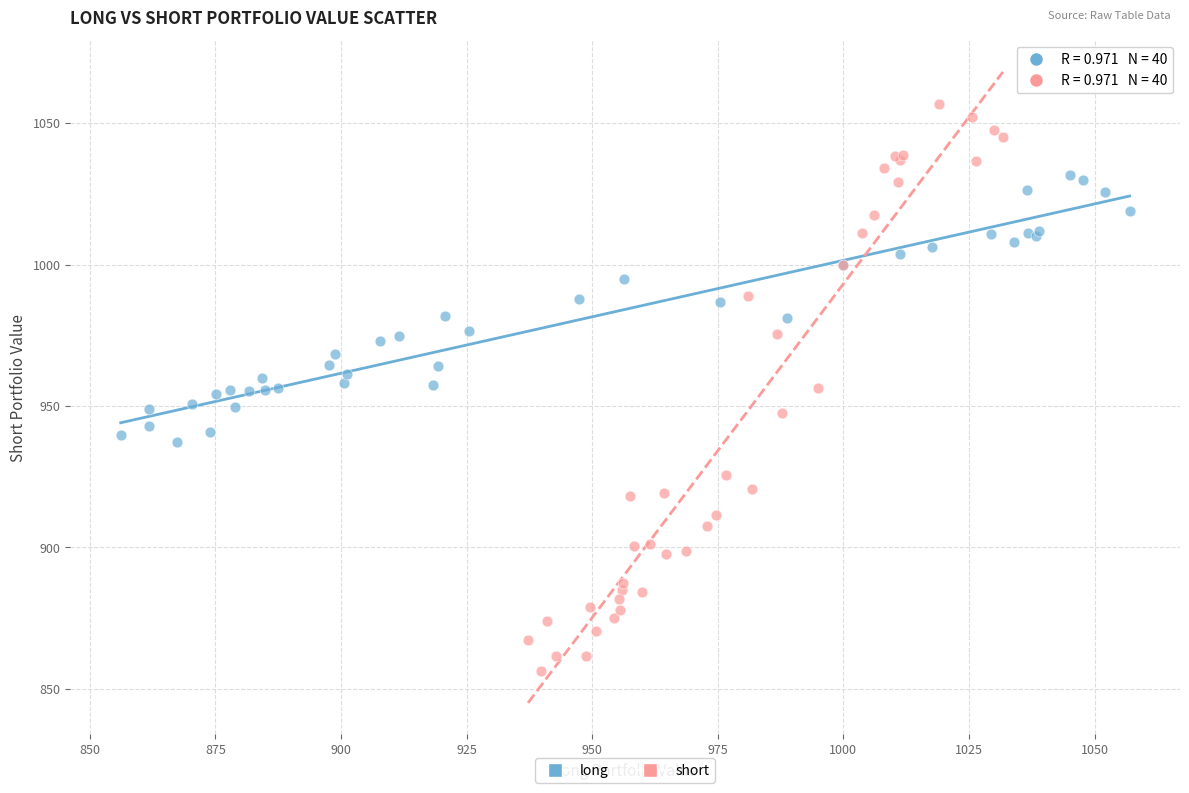

Which series has the largest Y range (max minus min)?

short